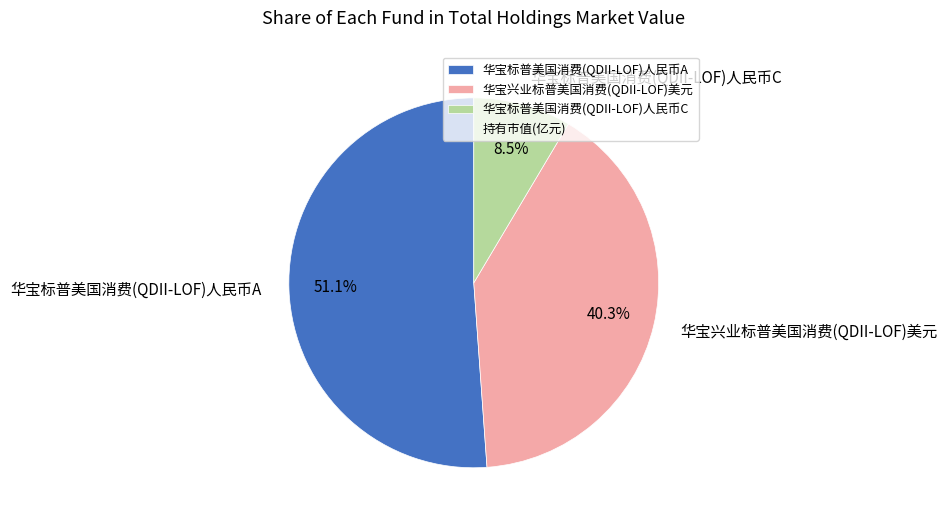

To the nearest percent, what is the combined percentage of 华宝标普美国消费(QDII-LOF)人民币A and 华宝标普美国消费(QDII-LOF)人民币C?

60%